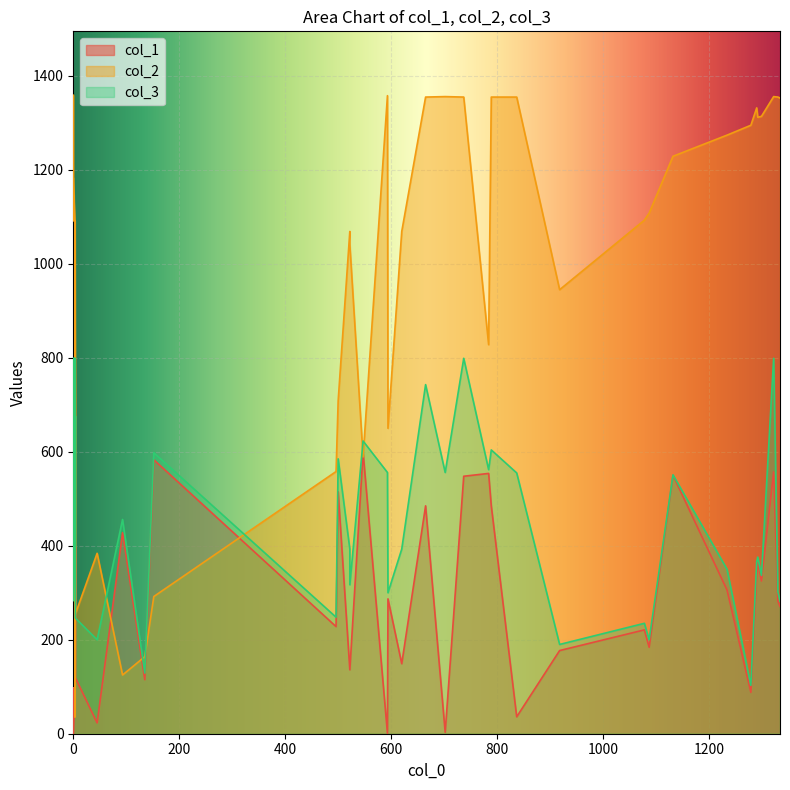

What is the sum of all col_2 values?

39201